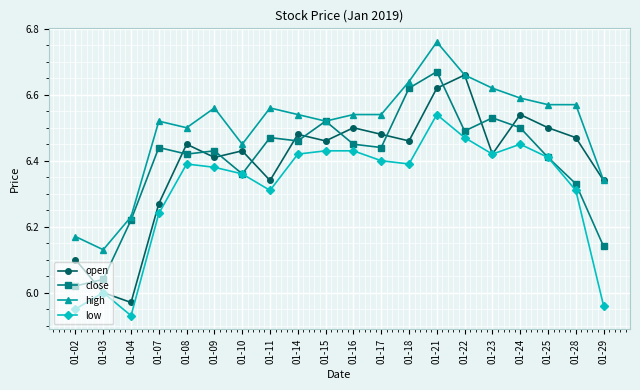

Which series has the largest range (max minus min)?

open